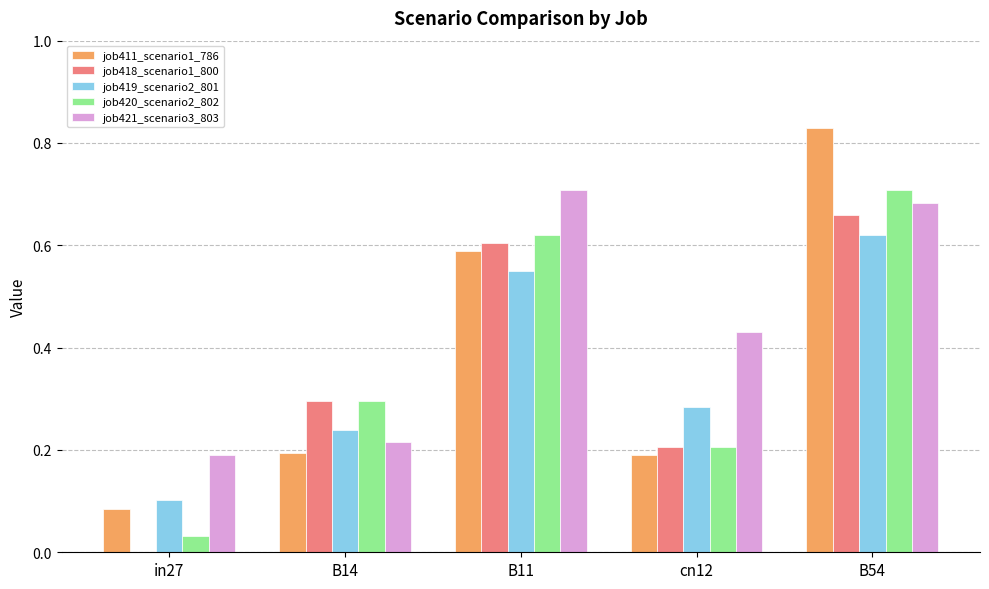

How many data points in job418_scenario1_800 are above 0?

4